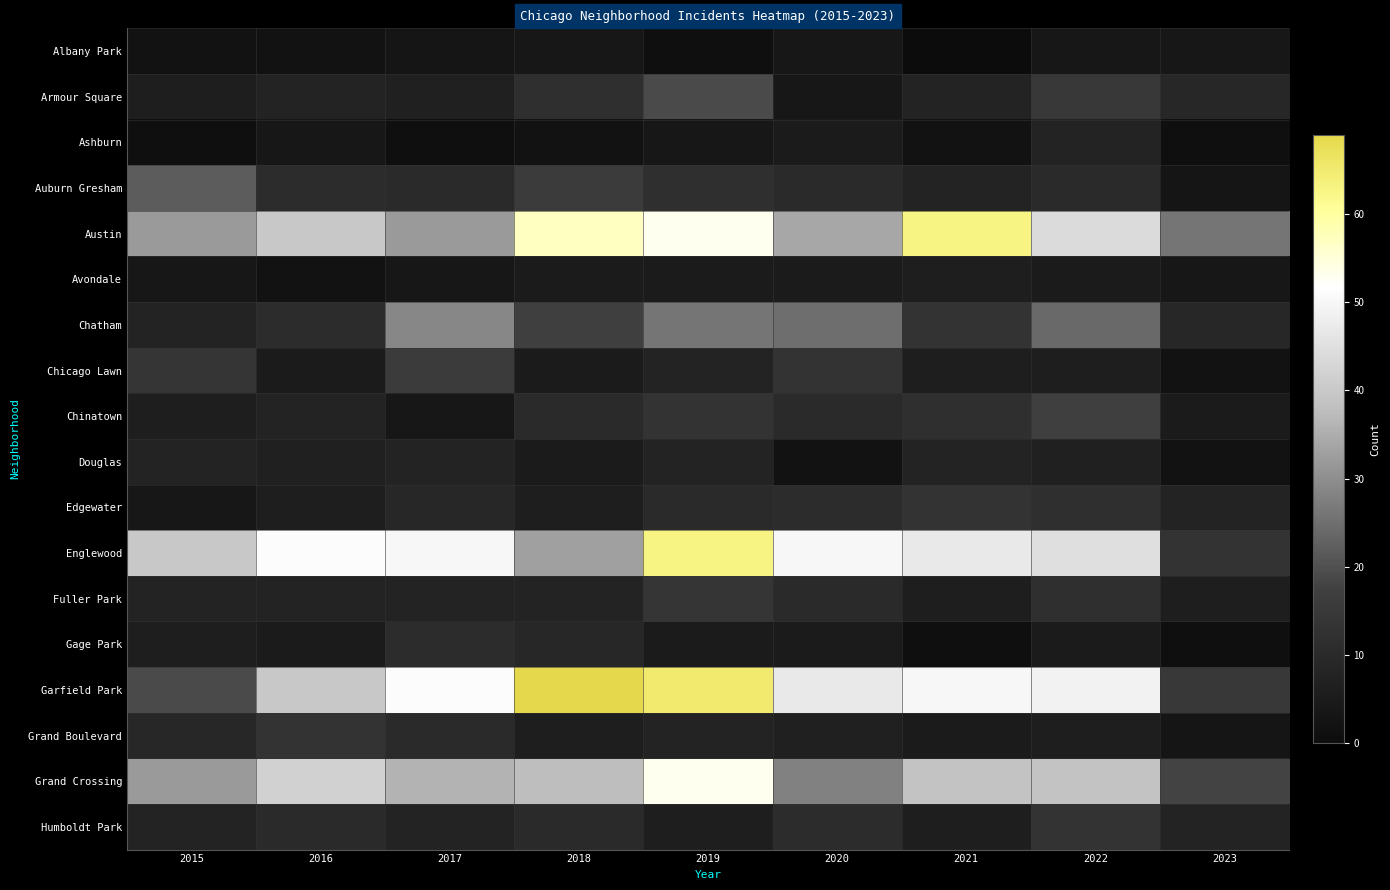

Reading left to right, list all the values displayed in this chart.

Albany Park: 2015=2	2016=2	2017=3	2018=4	2019=1	2020=4	2021=0	2022=4	2023=4
Armour Square: 2015=6	2016=8	2017=7	2018=12	2019=19	2020=4	2021=8	2022=15	2023=9
Ashburn: 2015=1	2016=4	2017=1	2018=2	2019=4	2020=5	2021=2	2022=8	2023=1
Auburn Gresham: 2015=22	2016=11	2017=10	2018=16	2019=12	2020=10	2021=8	2022=10	2023=3
Austin: 2015=32	2016=40	2017=32	2018=57	2019=53	2020=34	2021=63	2022=44	2023=26
Avondale: 2015=4	2016=2	2017=4	2018=5	2019=5	2020=5	2021=6	2022=5	2023=4
Chatham: 2015=8	2016=11	2017=29	2018=17	2019=26	2020=25	2021=13	2022=24	2023=9
Chicago Lawn: 2015=14	2016=5	2017=16	2018=5	2019=8	2020=13	2021=6	2022=6	2023=2
Chinatown: 2015=6	2016=8	2017=4	2018=10	2019=13	2020=10	2021=12	2022=17	2023=5
Douglas: 2015=8	2016=7	2017=8	2018=5	2019=8	2020=2	2021=8	2022=7	2023=2
Edgewater: 2015=4	2016=6	2017=9	2018=6	2019=10	2020=11	2021=13	2022=12	2023=8
Englewood: 2015=40	2016=51	2017=50	2018=33	2019=63	2020=50	2021=47	2022=45	2023=13
Fuller Park: 2015=8	2016=8	2017=8	2018=8	2019=14	2020=10	2021=6	2022=12	2023=6
Gage Park: 2015=6	2016=5	2017=11	2018=9	2019=5	2020=5	2021=1	2022=5	2023=1
Garfield Park: 2015=19	2016=40	2017=51	2018=69	2019=65	2020=47	2021=50	2022=49	2023=15
Grand Boulevard: 2015=9	2016=13	2017=10	2018=6	2019=8	2020=7	2021=5	2022=6	2023=3
Grand Crossing: 2015=32	2016=42	2017=36	2018=38	2019=53	2020=28	2021=39	2022=39	2023=18
Humboldt Park: 2015=8	2016=10	2017=8	2018=10	2019=6	2020=11	2021=6	2022=13	2023=8